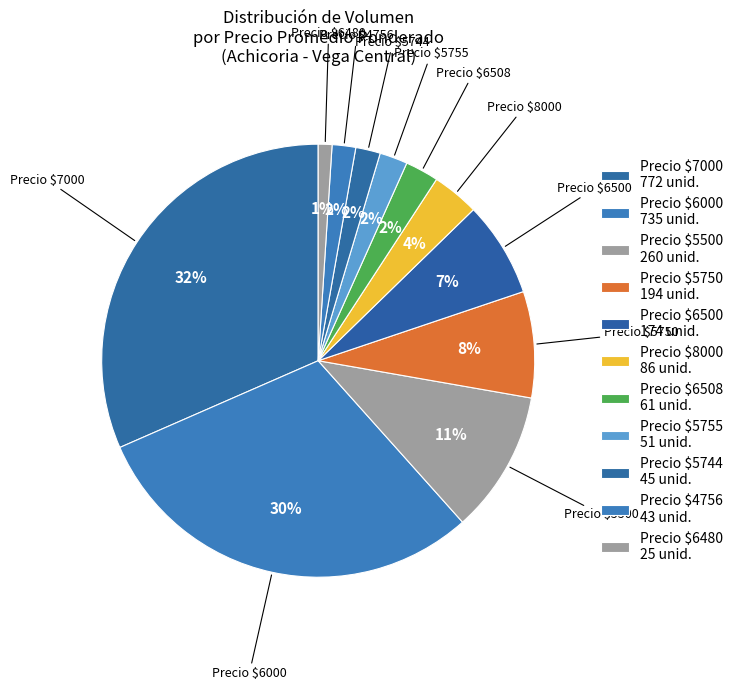

How many segments does this pie chart have?

11